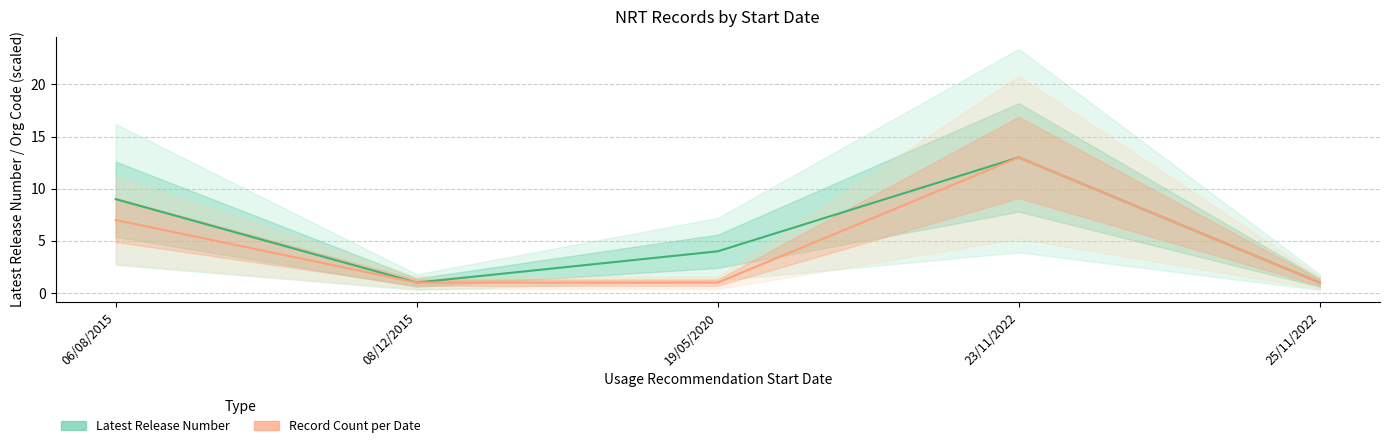

Which category has the highest value in the Record Count per Date series?

23/11/2022